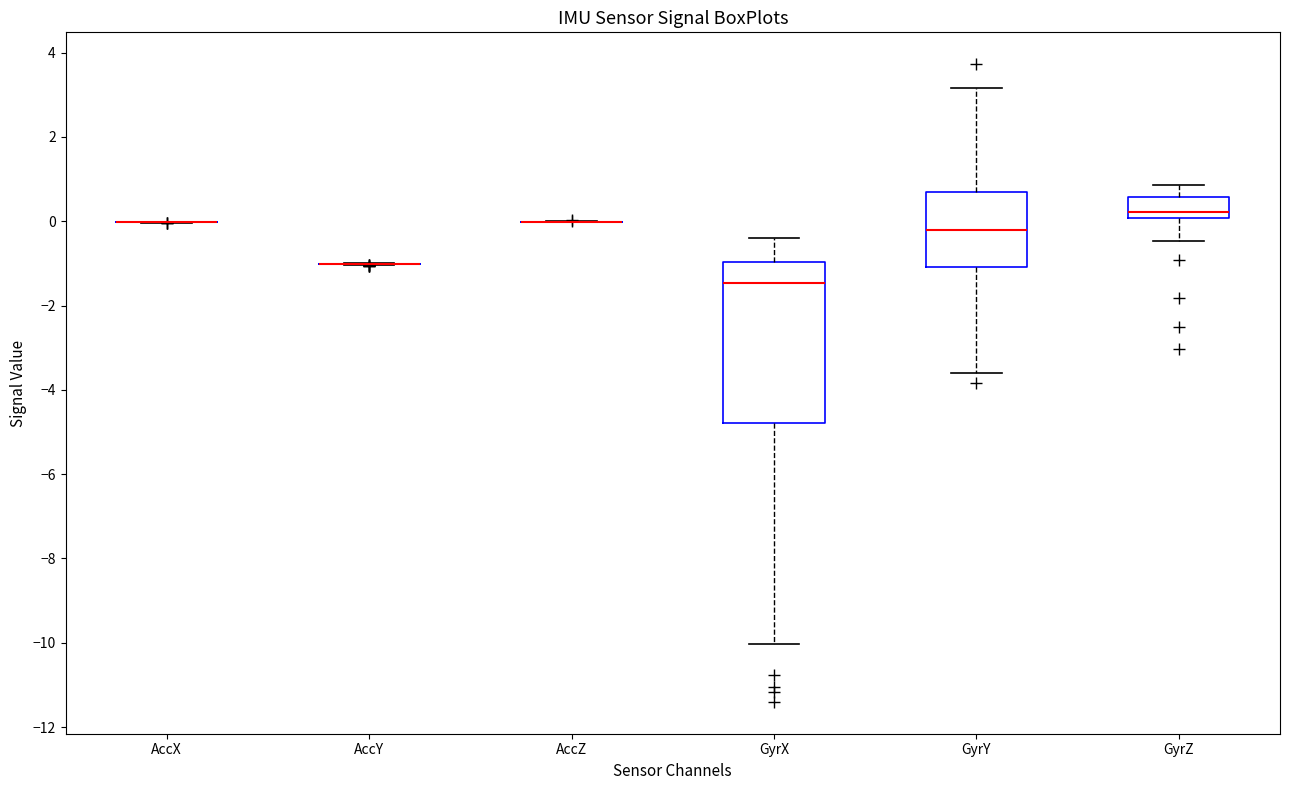

Where does the median line of the box for GyrZ sit on the y-axis? The values are not printed on the chart, so give them approximately, as read against the axis.

0.2